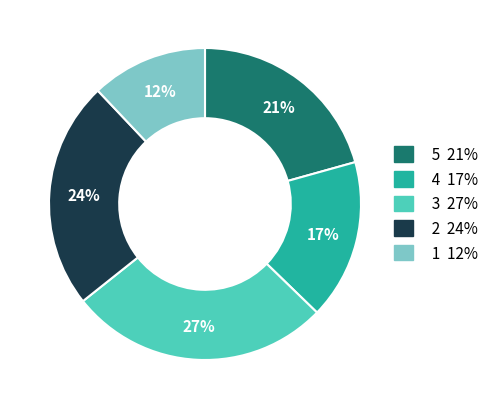

To the nearest percent, what is the difference between the largest and smallest slice percentages?

15%